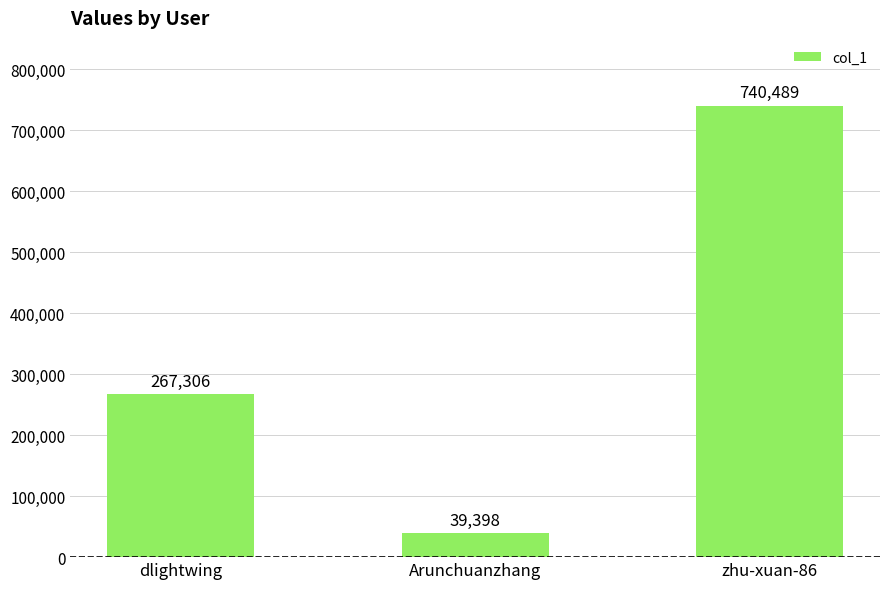

The chart shows a value of 39398 at Arunchuanzhang. True or false?

True